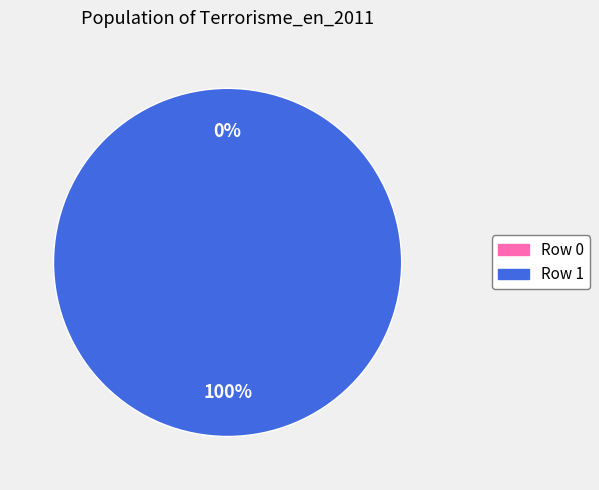

Which slice represents more than half of the pie?

Row 1